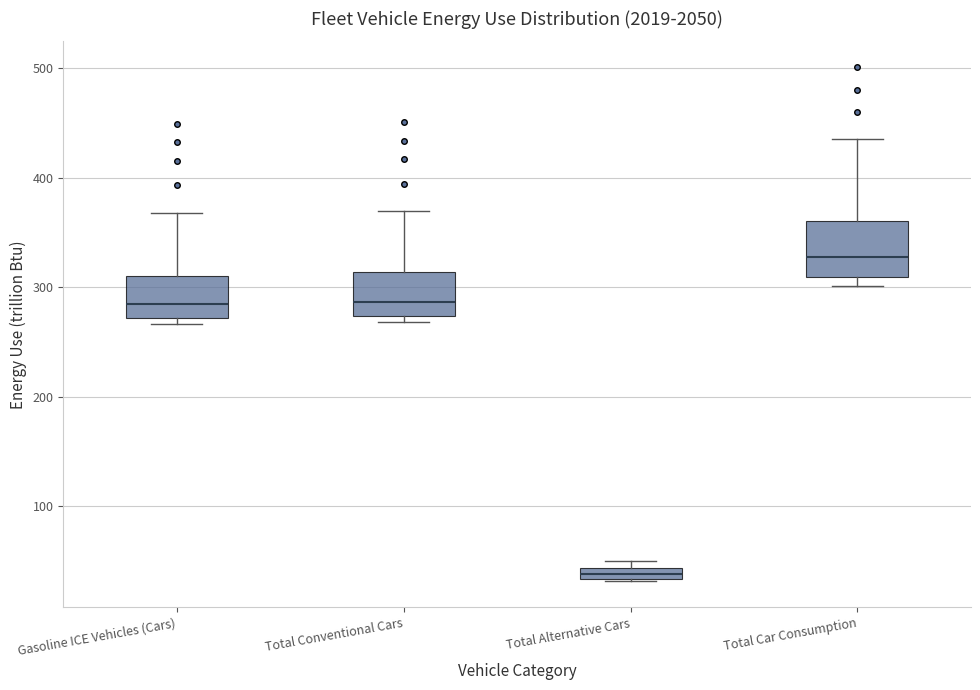

Which box's median line is the lowest?

Total Alternative Cars